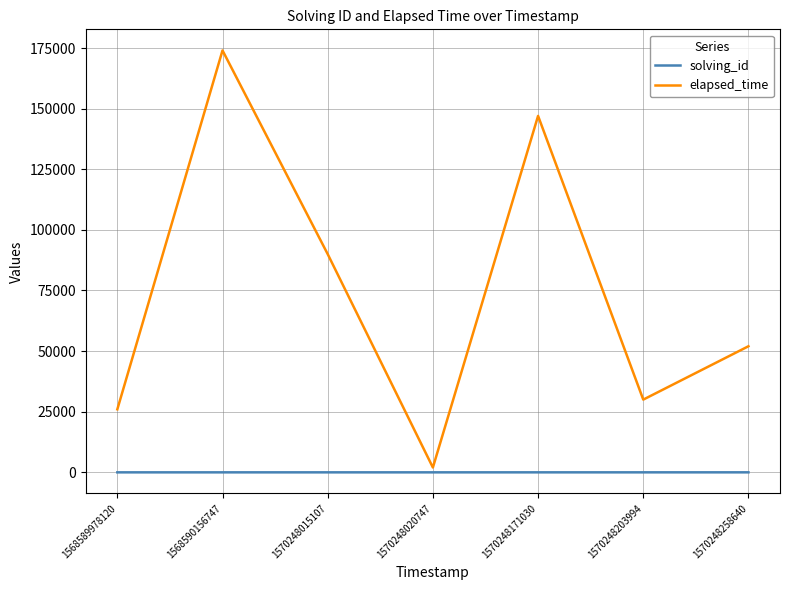

At 1570248020747, list the series in order from smallest to largest.

solving_id, elapsed_time